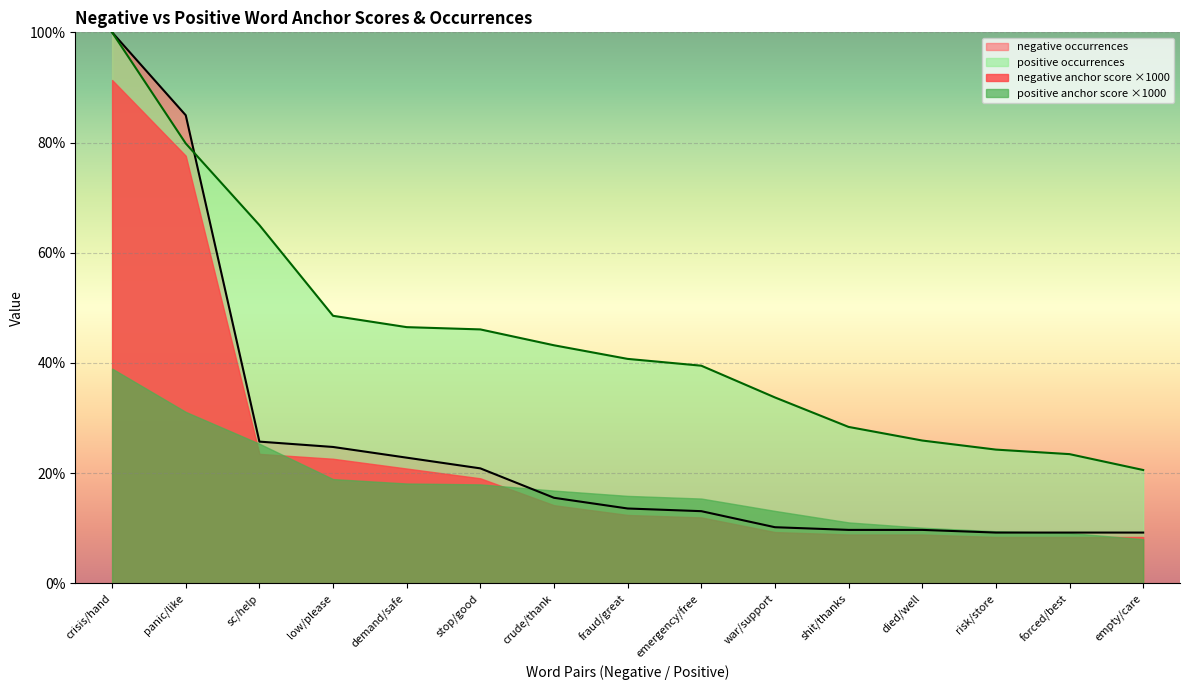

How many times do positive anchor score and negative anchor score cross each other?

1